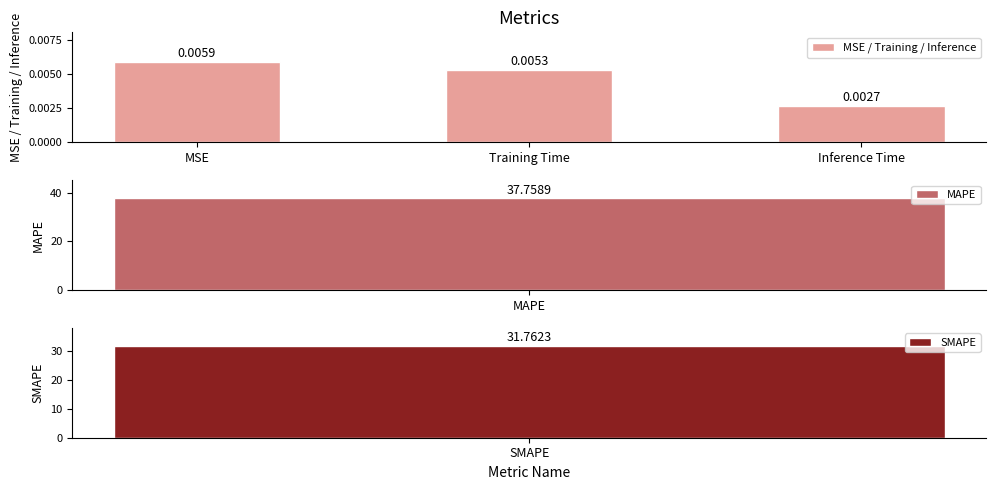

List the labels in order of value, largest first.

MSE, Training Time, Inference Time